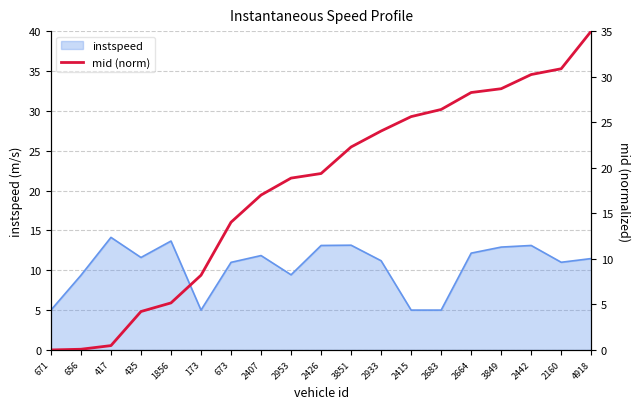

True or false: instspeed has a value of 5.0 at 173.

True